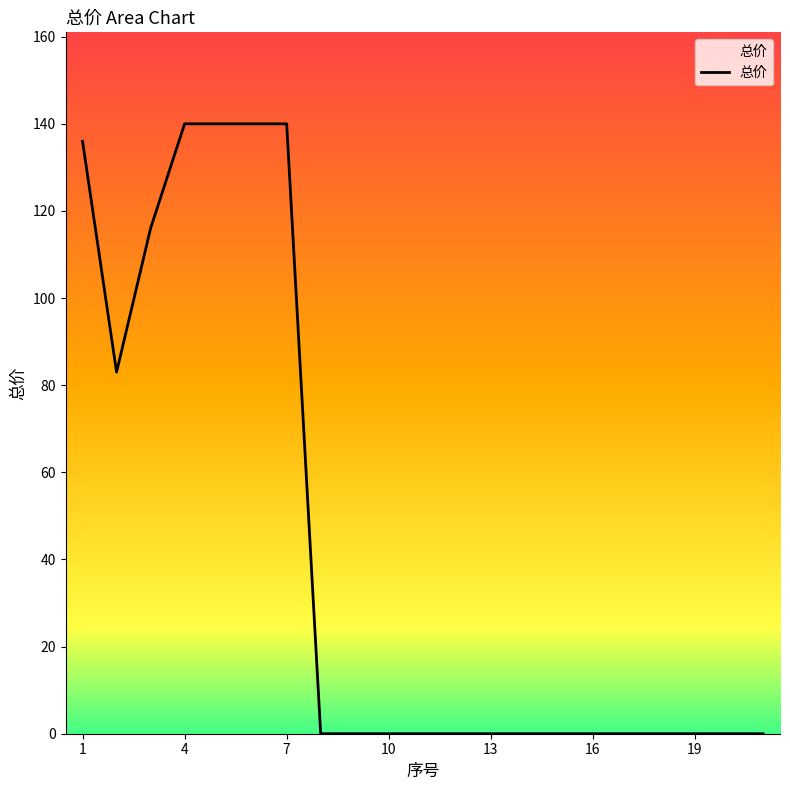

Count the number of categories in the chart.

21